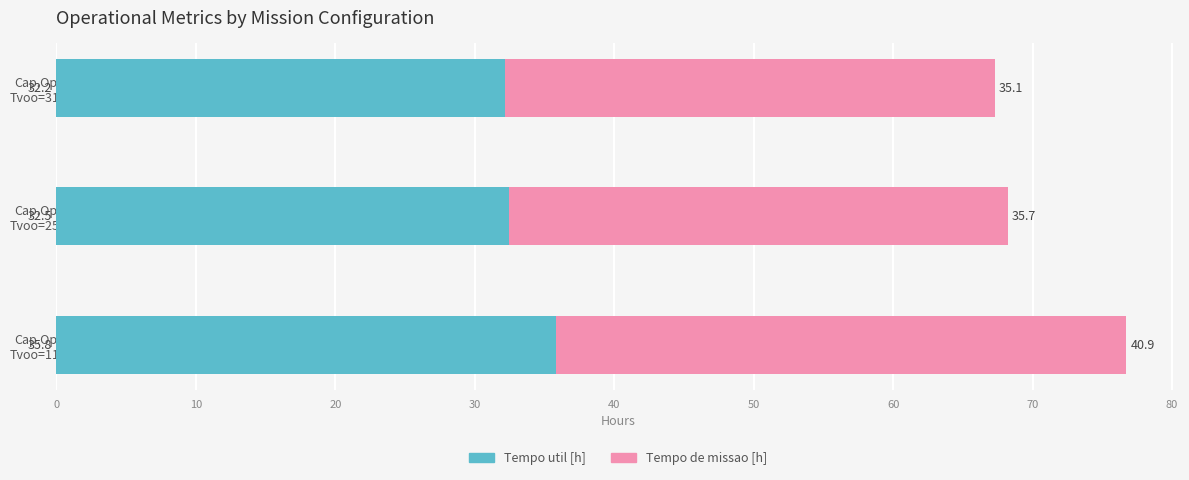

What is the minimum value for Tempo util [h]?

32.2